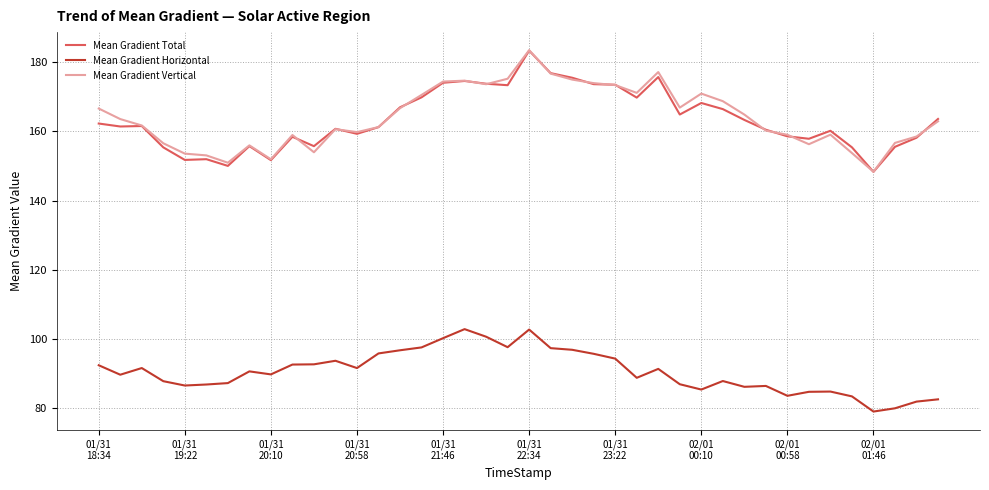

At how many categories does at least one series exceed 113?

40